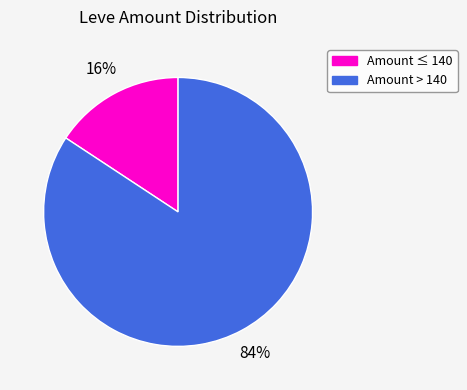

How many segments does this pie chart have?

2